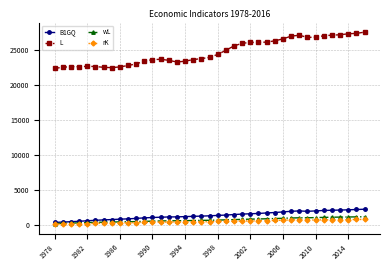

Which series has the largest range (max minus min)?

L